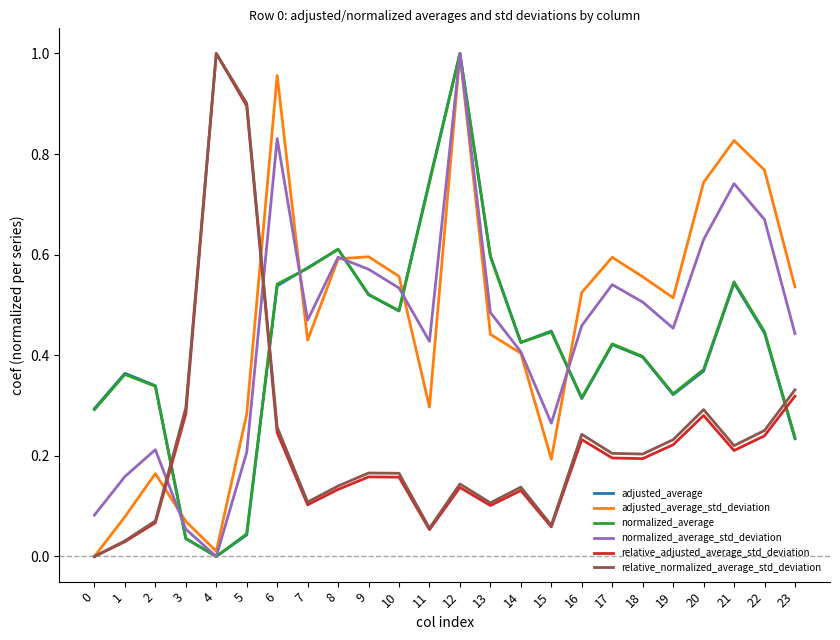

At which category is the sum across all series the highest?

12